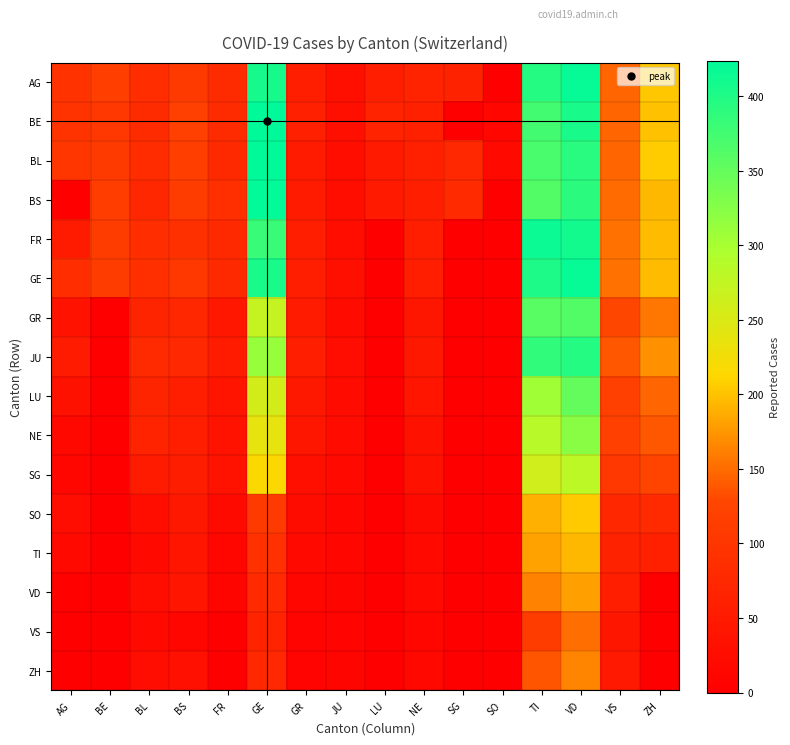

At how many categories does at least one series exceed 33?

14